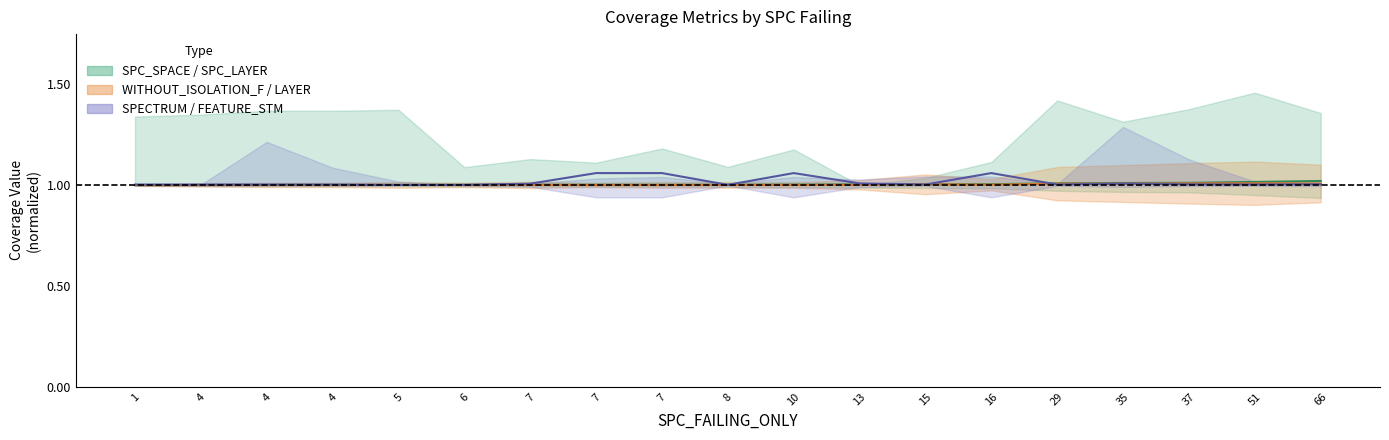

Rank the categories by WITHOUT_ISOLATION_LAYER value from lowest to highest.

1, 4, 4, 4, 6, 7, 5, 7, 8, 10, 7, 13, 16, 15, 29, 35, 66, 37, 51